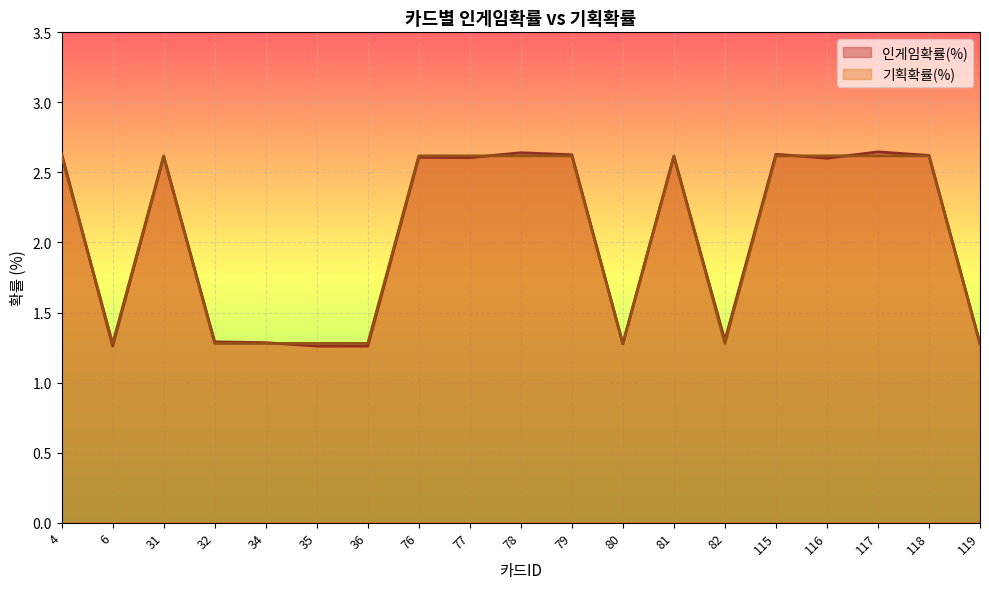

What is the minimum value for 기획확률(%)?

1.3